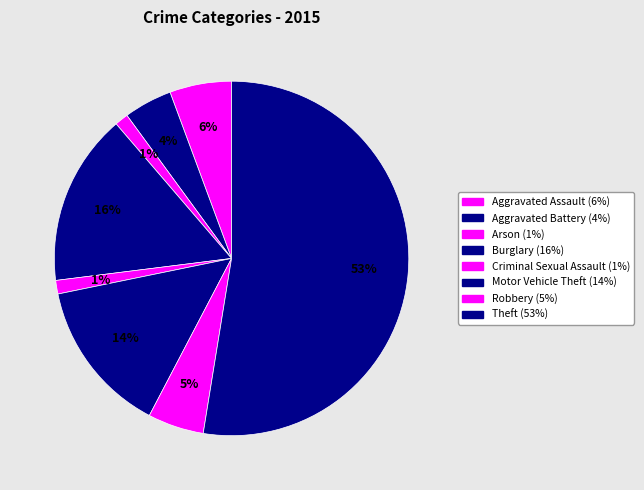

Combined, what portion of the pie is Motor Vehicle Theft and Aggravated Battery?

18.5%